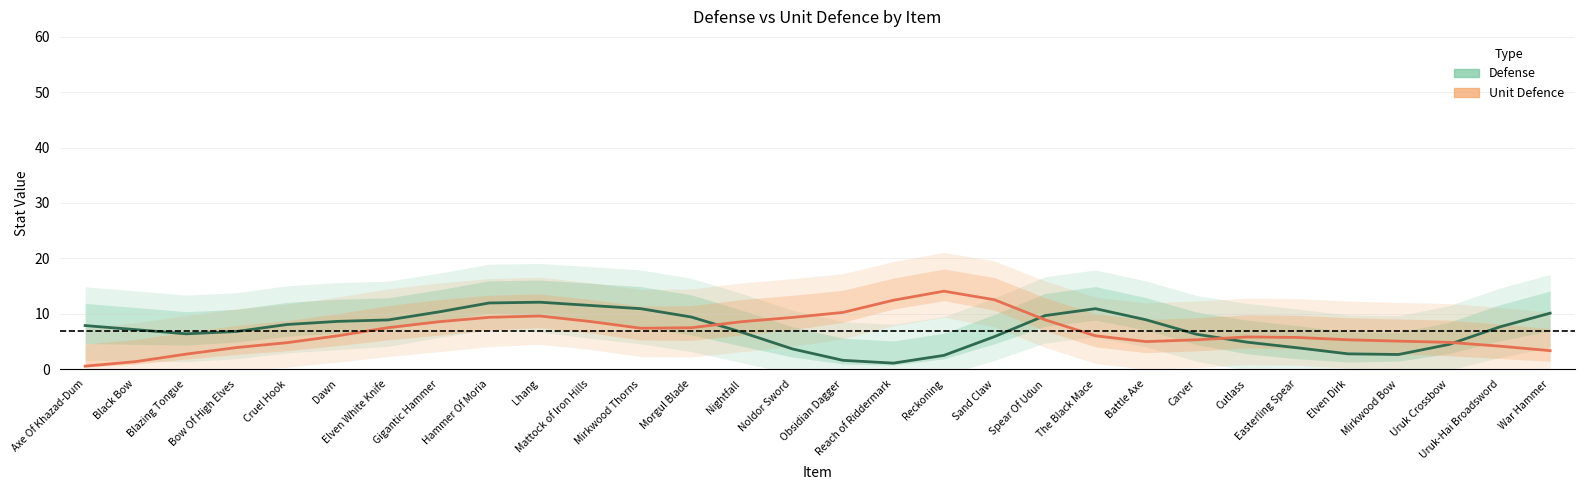

Where does the Unit Defence series first go above 6?

Dawn